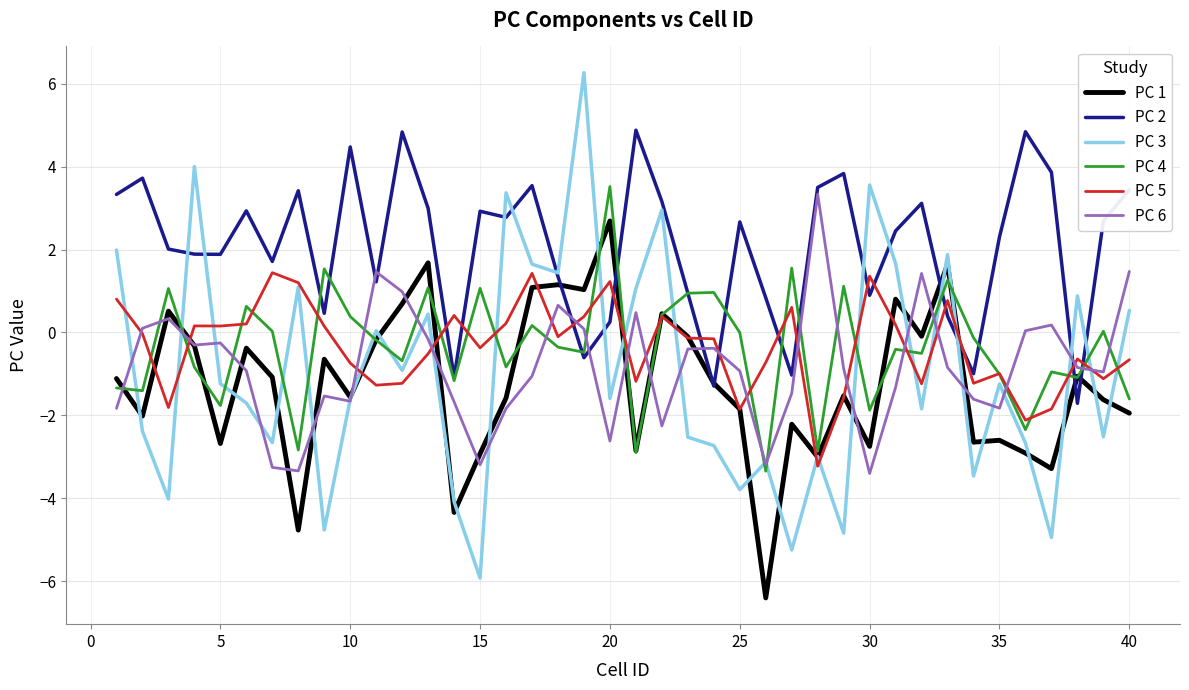

In PC 5, how many points are higher than both neighbors (excluding endpoints)?

11